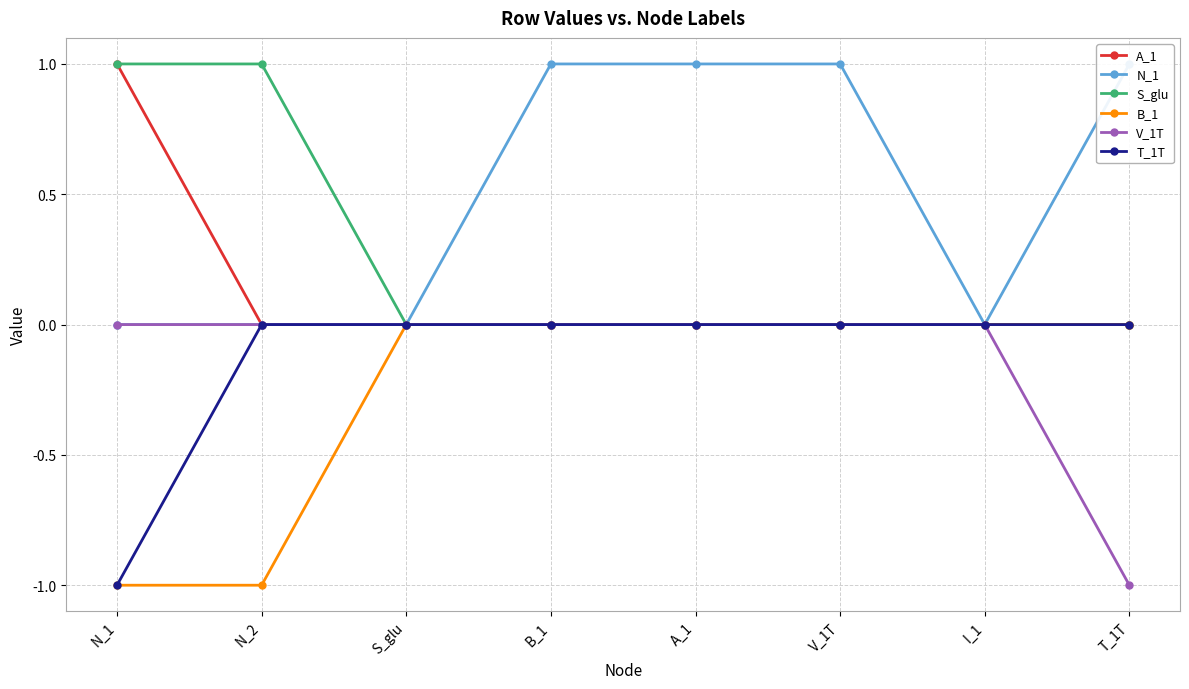

Between A_1 and S_glu, which is larger?

A_1